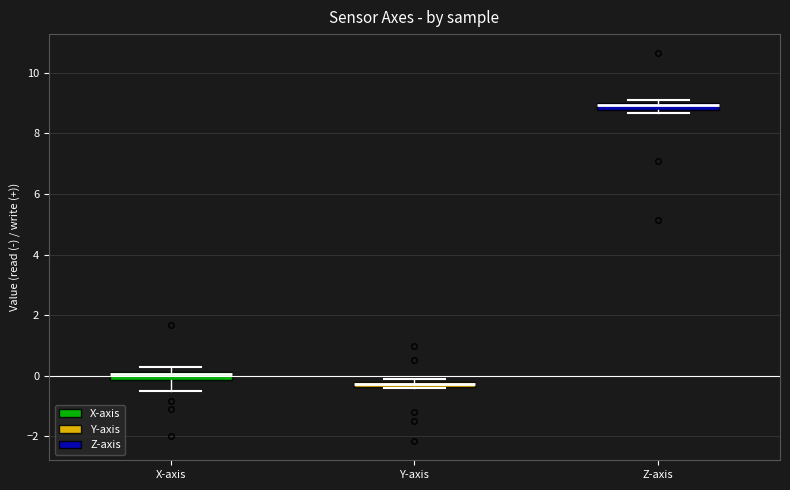

Where is the lower edge of the box for X-axis on the y-axis? The values are not printed on the chart, so give them approximately, as read against the axis.

-0.2